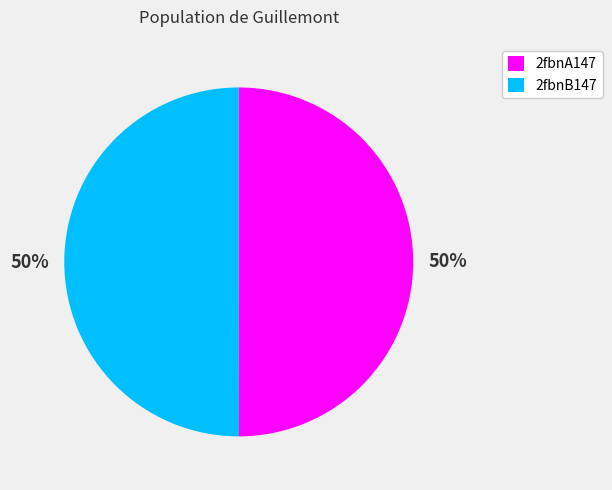

What percentage is the 2fbnB147 slice, to the nearest percent?

50%